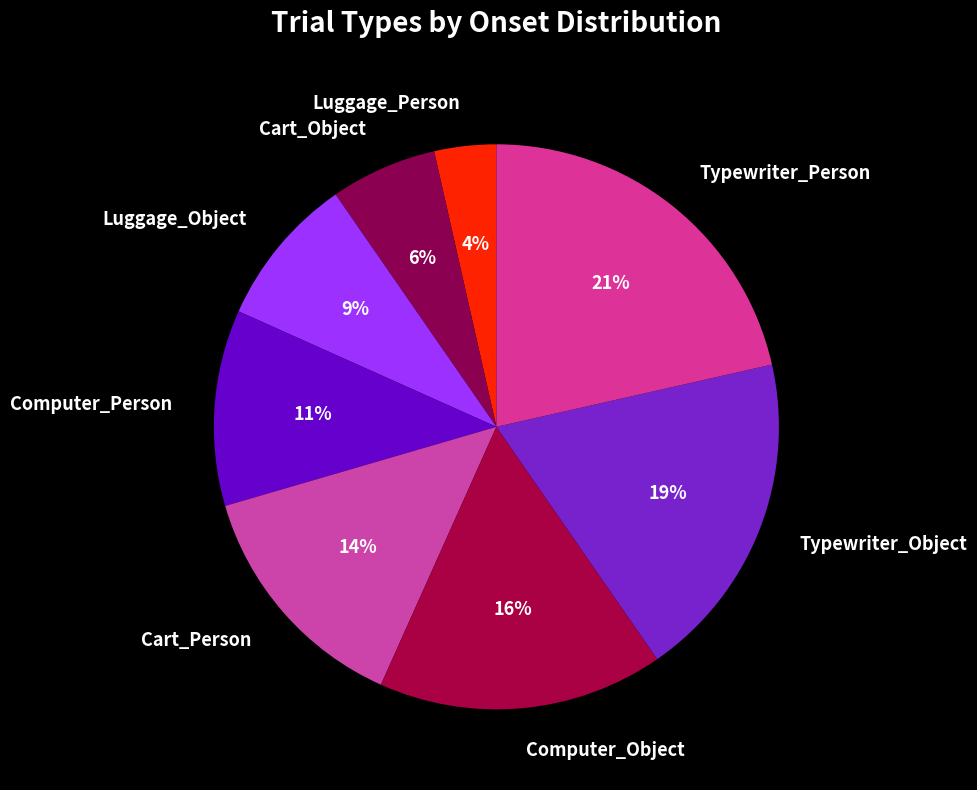

How many slices are in this pie chart?

8